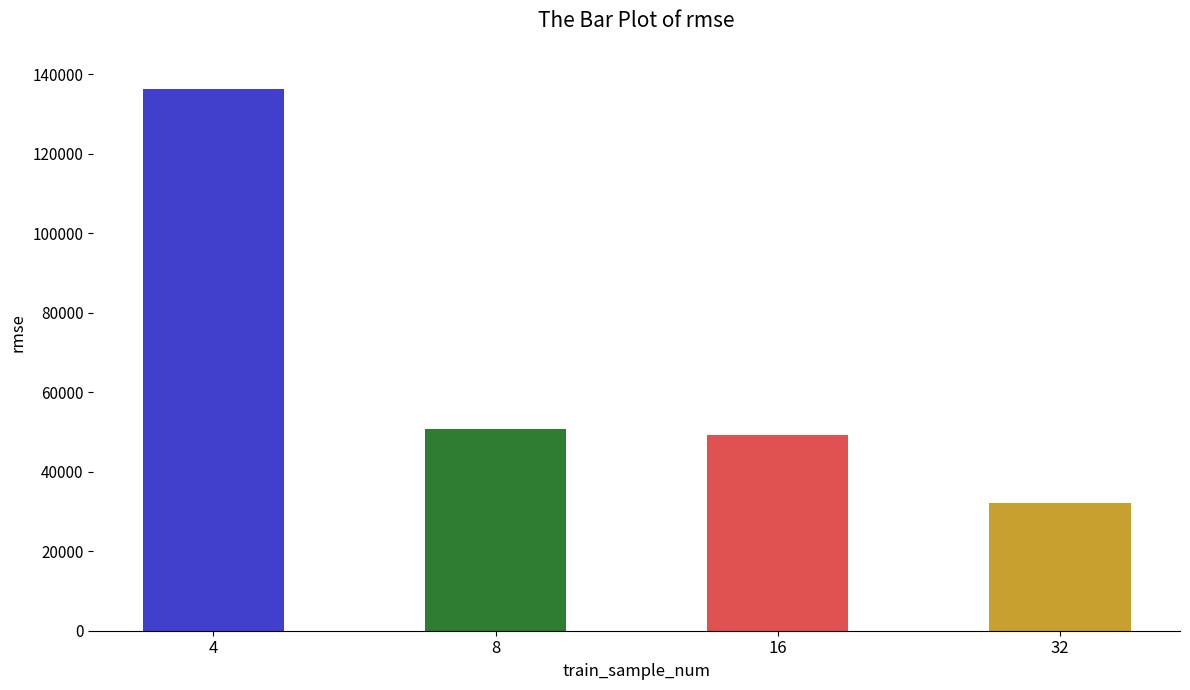

How many categories are shown in the chart?

4